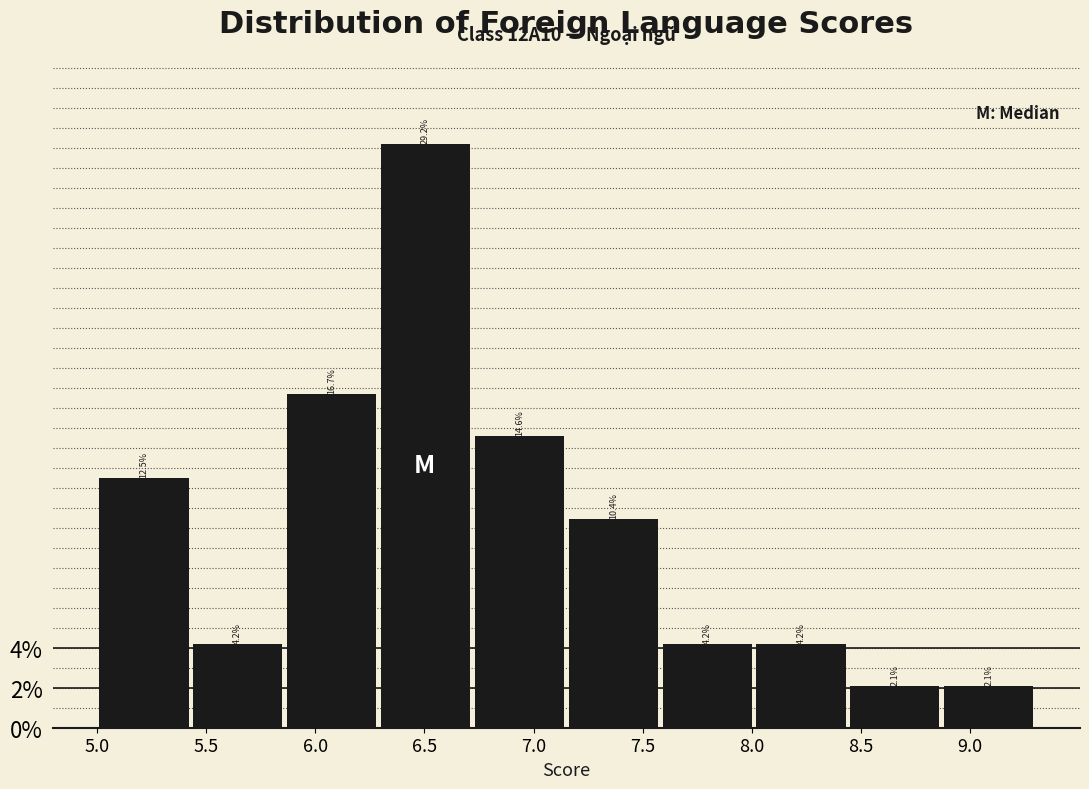

Which range on the x-axis has the tallest bar?

6.29 to 6.72